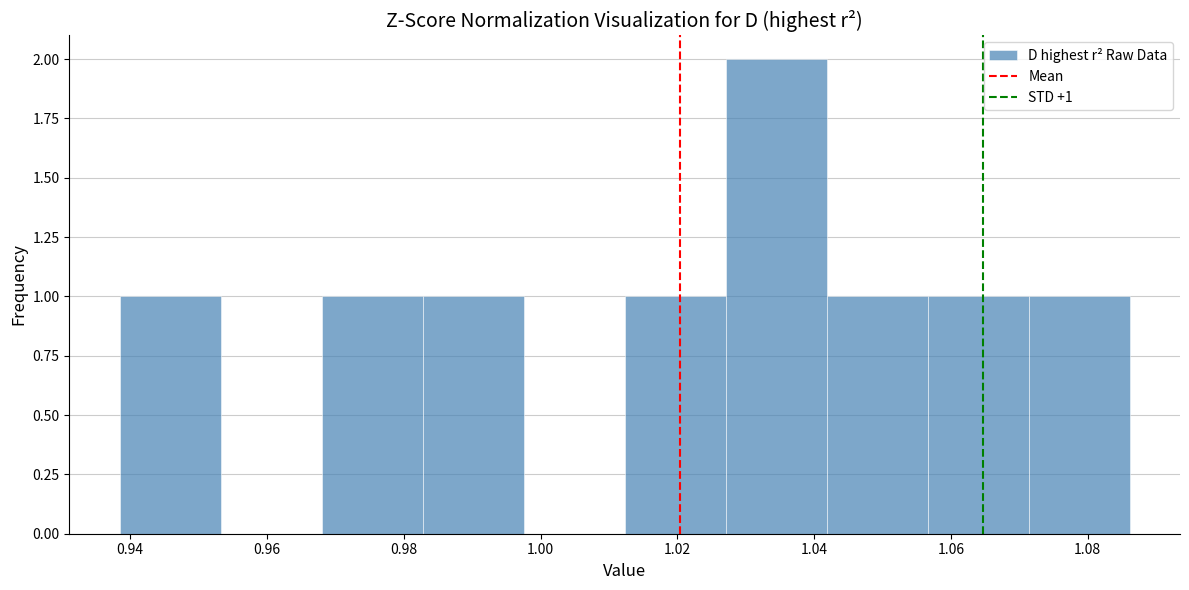

Which range on the x-axis has the tallest bar?

1.028 to 1.042